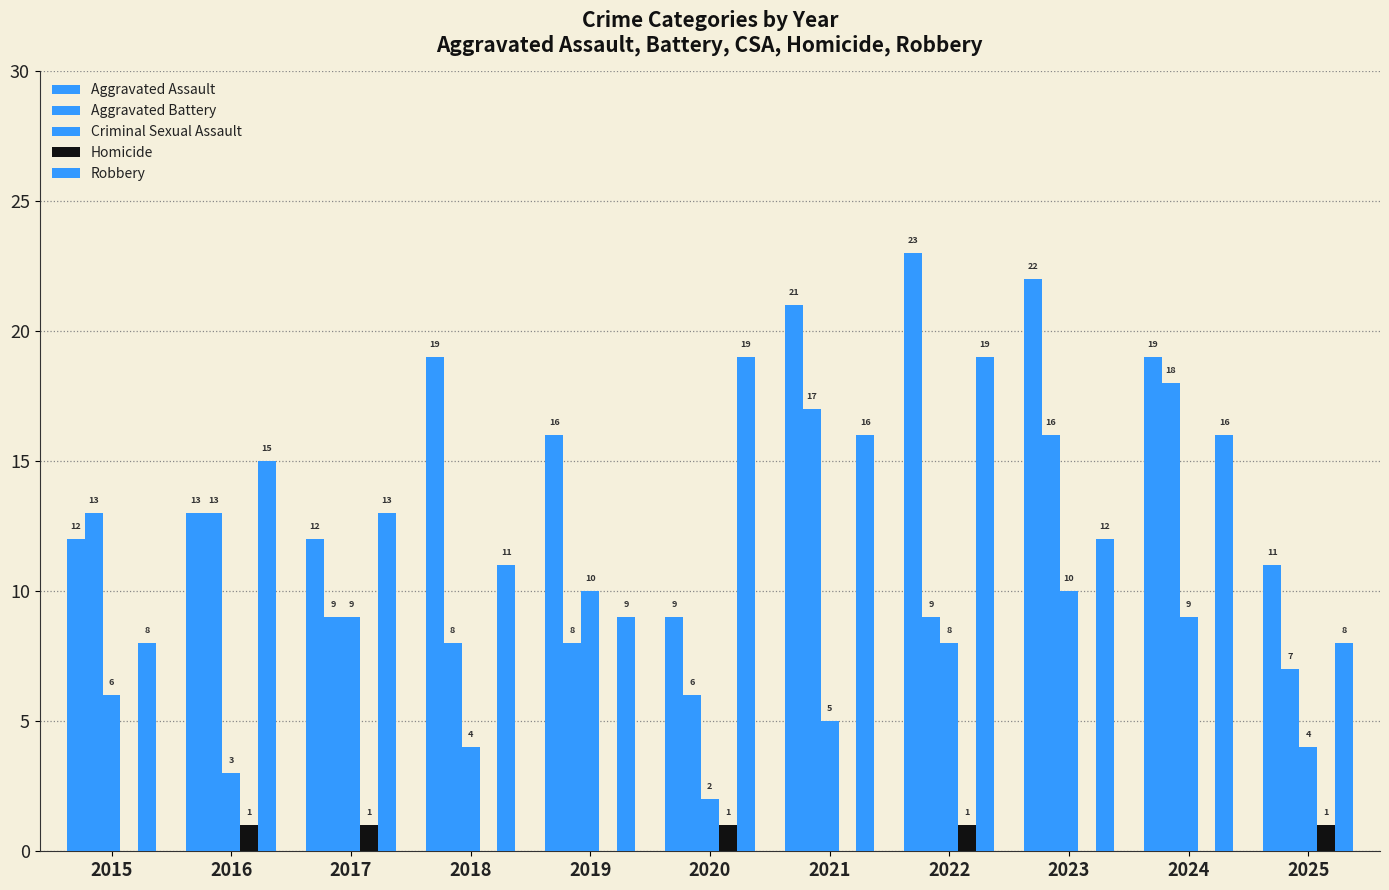

At which label is Robbery closest to 13?

2017